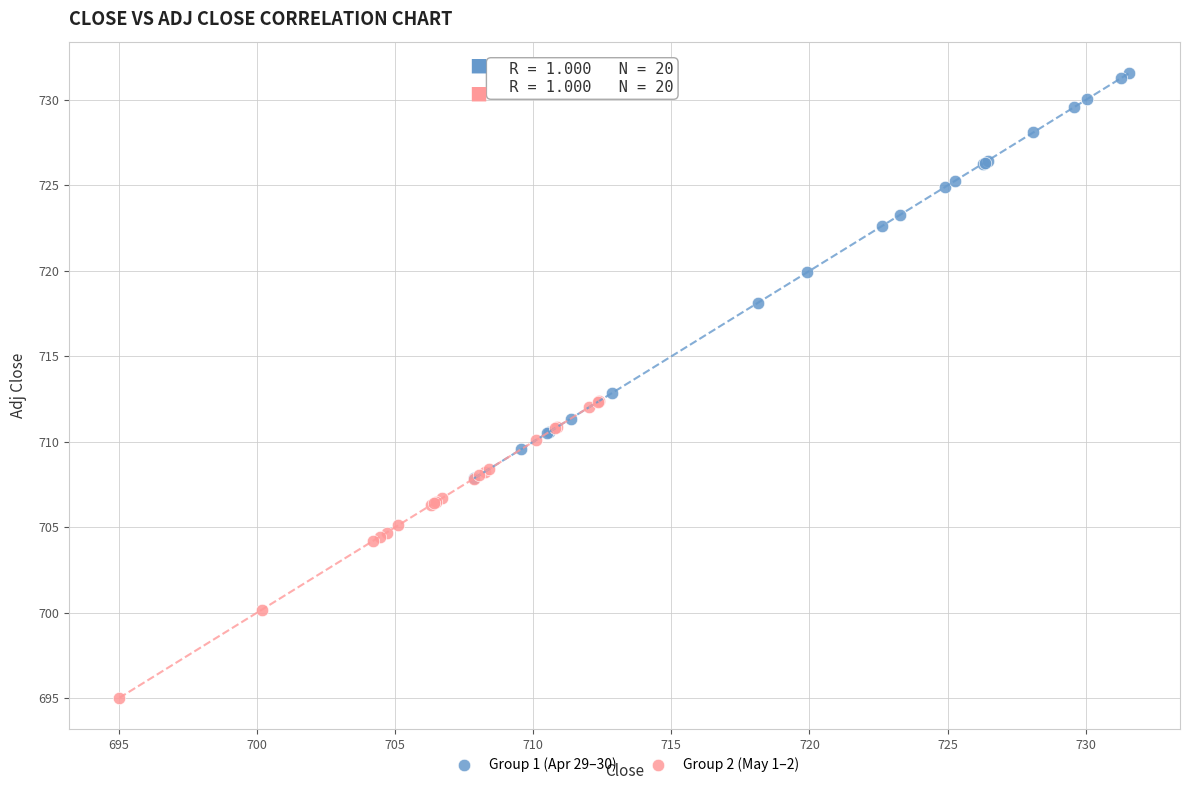

Which series has the largest Y range (max minus min)?

Group 1 (Apr 29–30)